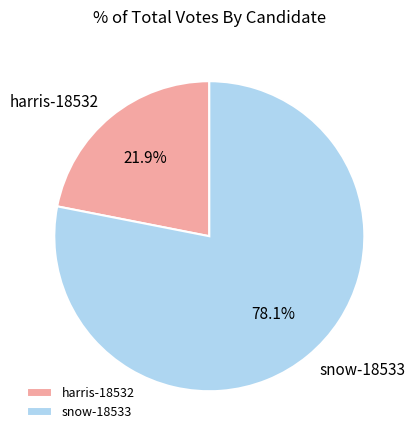

To the nearest percent, what is the combined percentage of snow-18533 and harris-18532?

100%